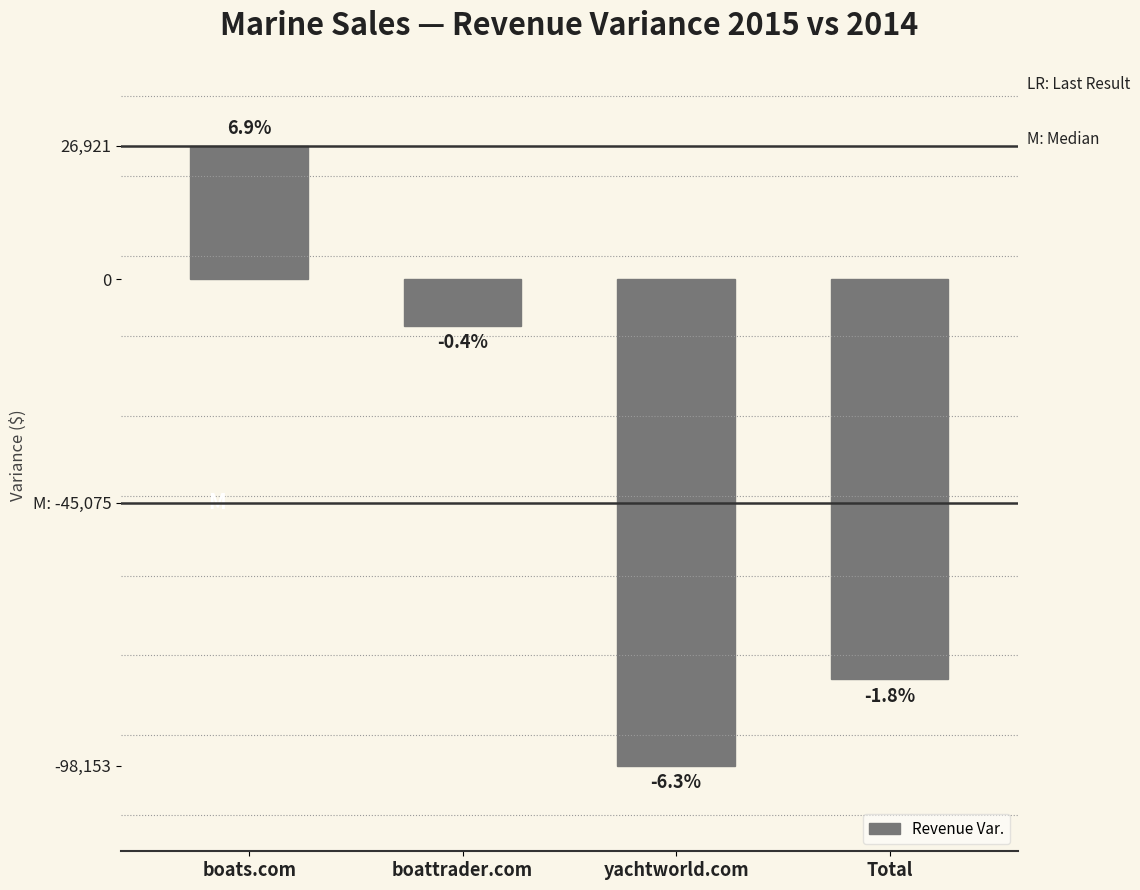

Reading left to right, list all the values displayed in this chart.

26921.1	-9459.5	-98153.0	-80691.4